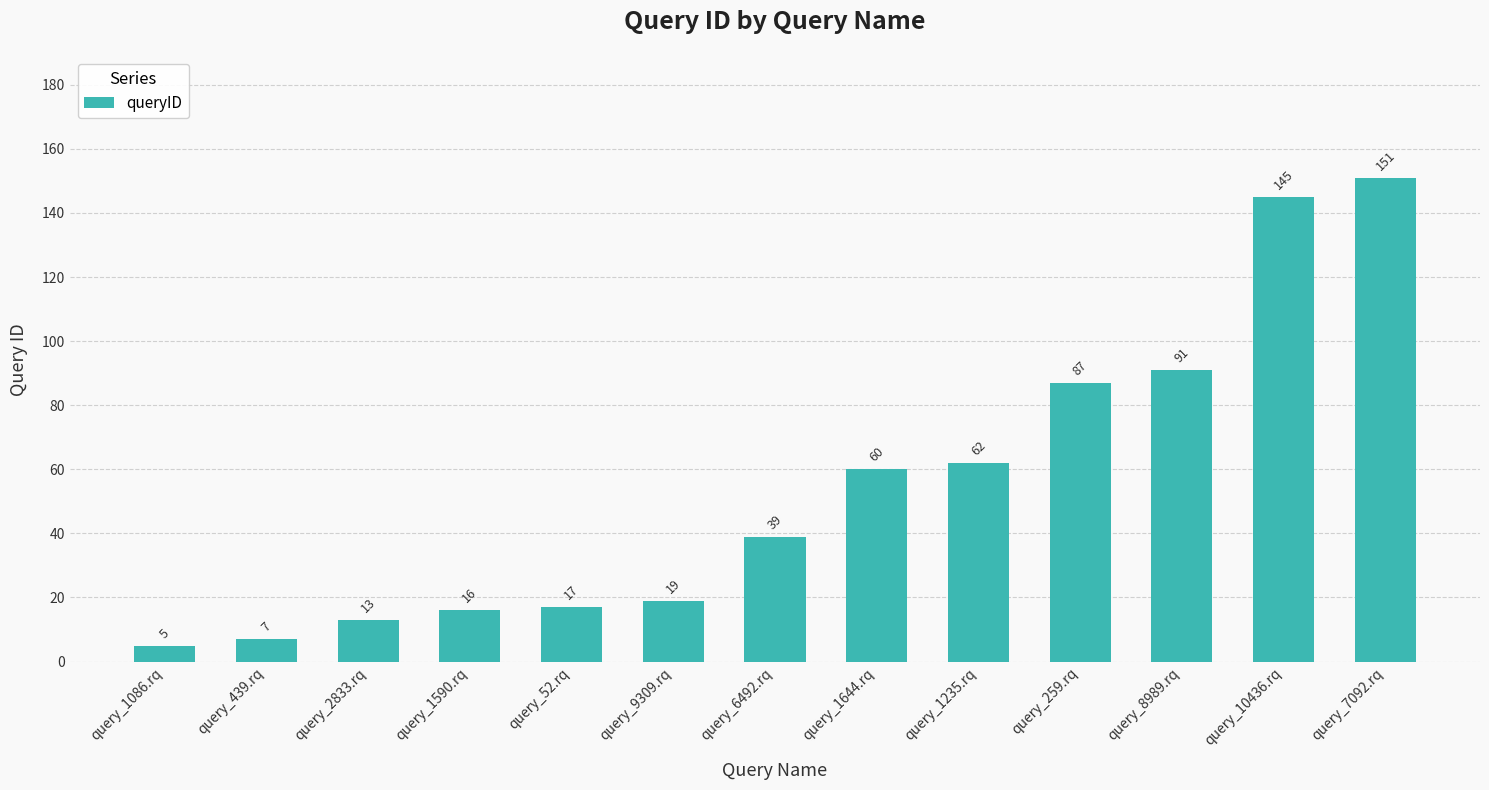

What is the difference between the values at query_52.rq and query_10436.rq?

128